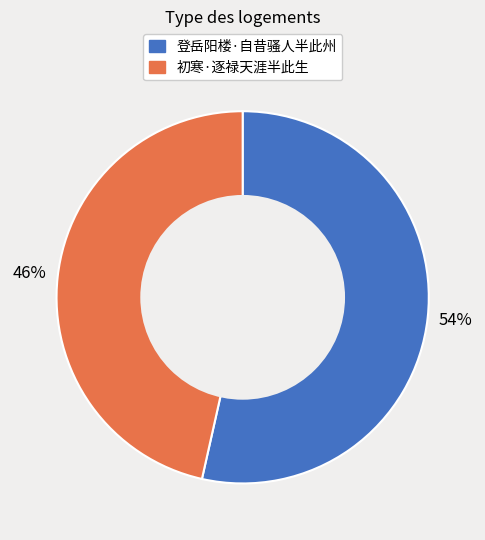

Is it true that 初寒·逐禄天涯半此生 is 33% of the pie?

False